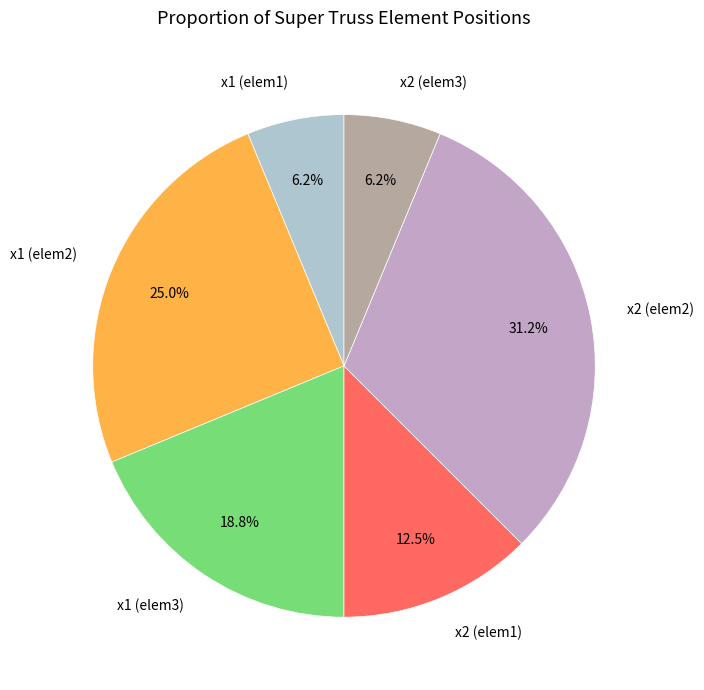

What is the largest slice in the pie chart?

x2 (elem2)